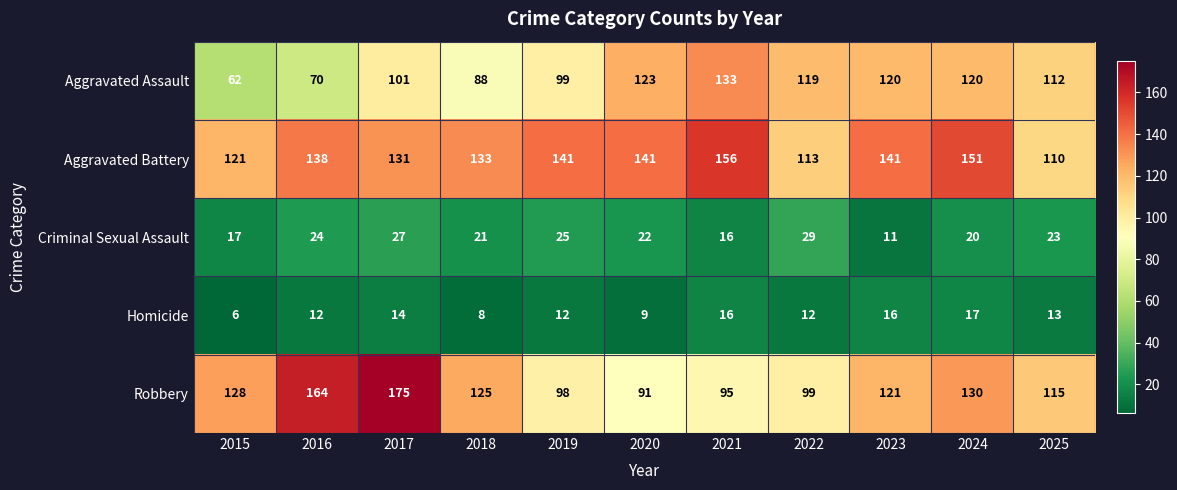

Which series has the widest spread of values?

Robbery